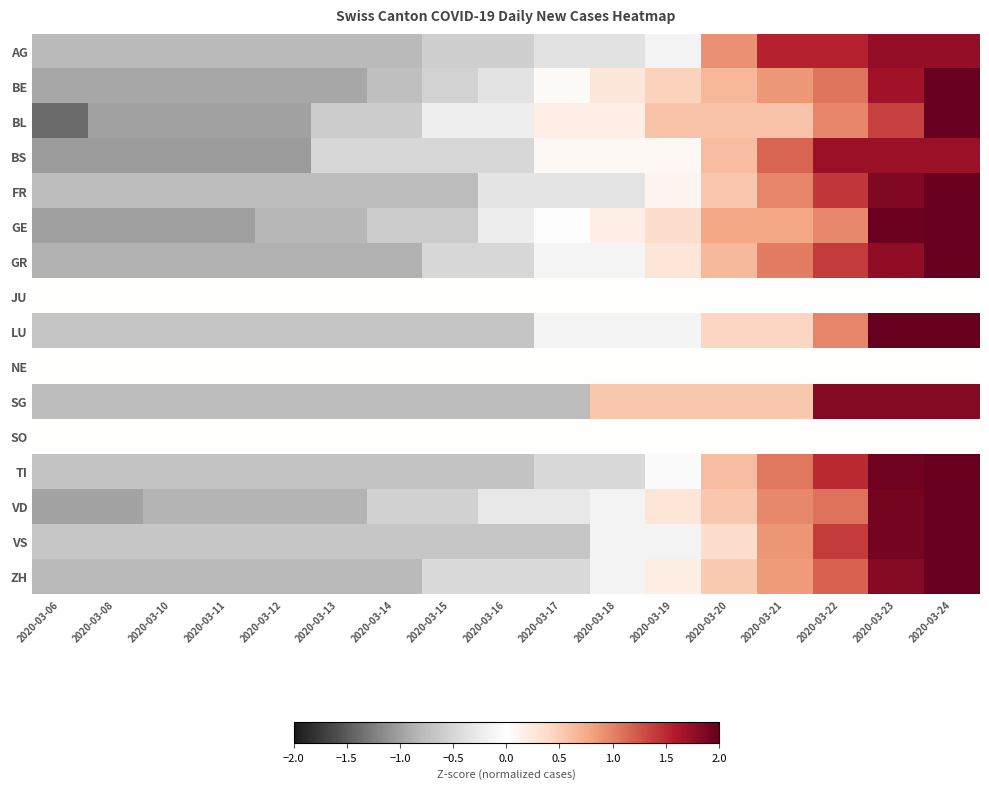

Which category has the lowest value across all series?

2020-03-06